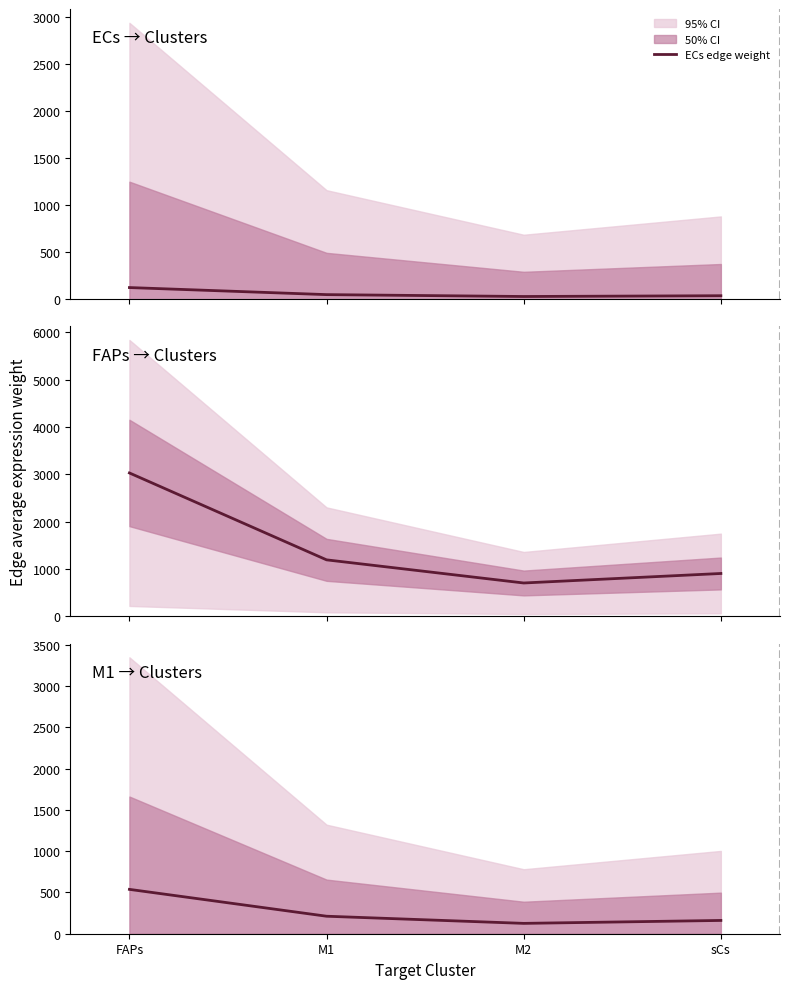

What is the label of the 4th point from the left?

sCs